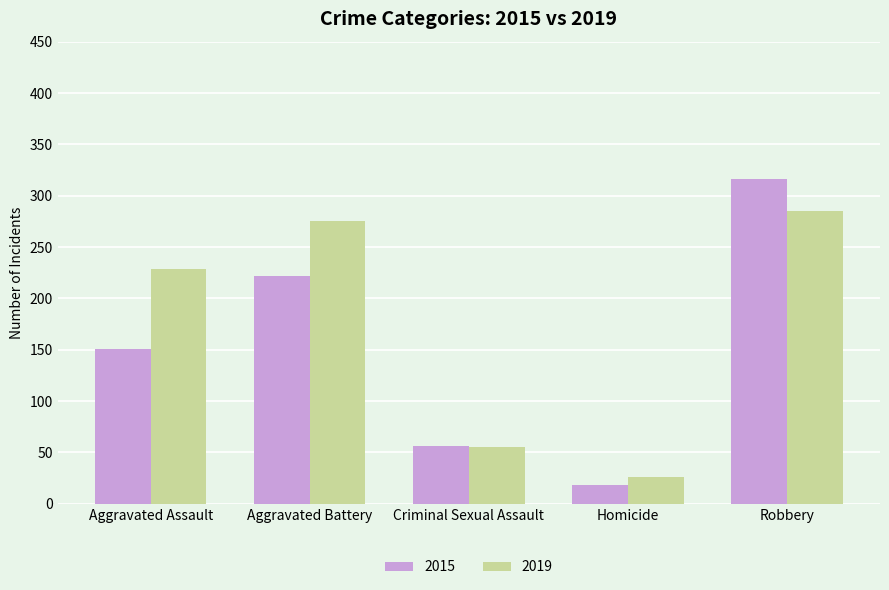

True or false: 2015 has a value of 12 at Criminal Sexual Assault.

False